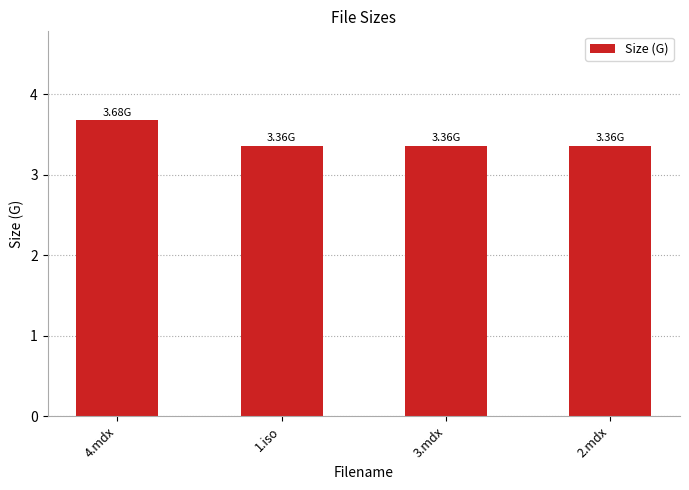

Between 4.mdx and 3.mdx, which is larger?

4.mdx